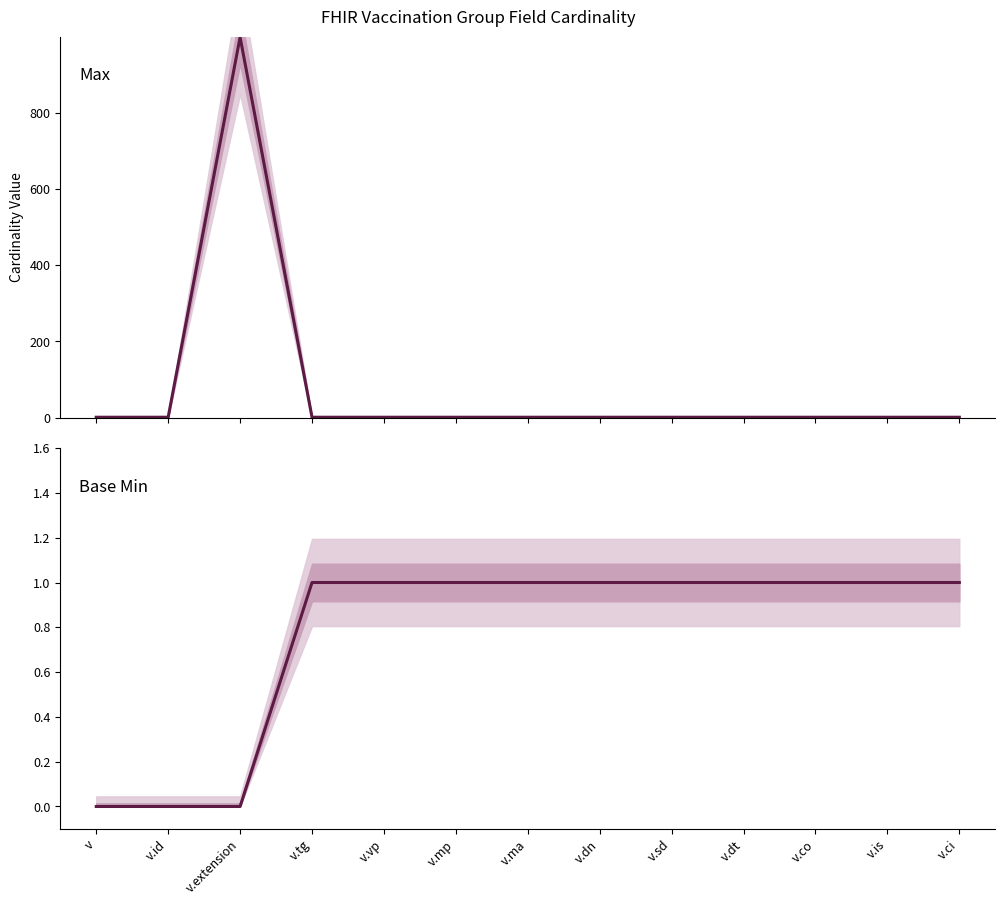

At which label is Base Min closest to 0?

v